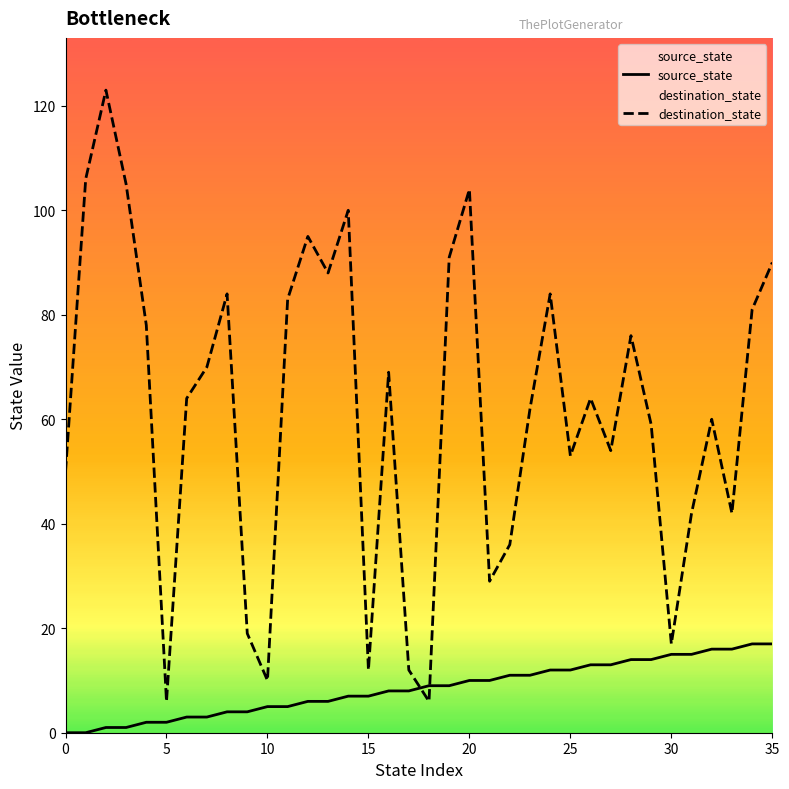

What are all the series names shown in the legend?

source_state, destination_state